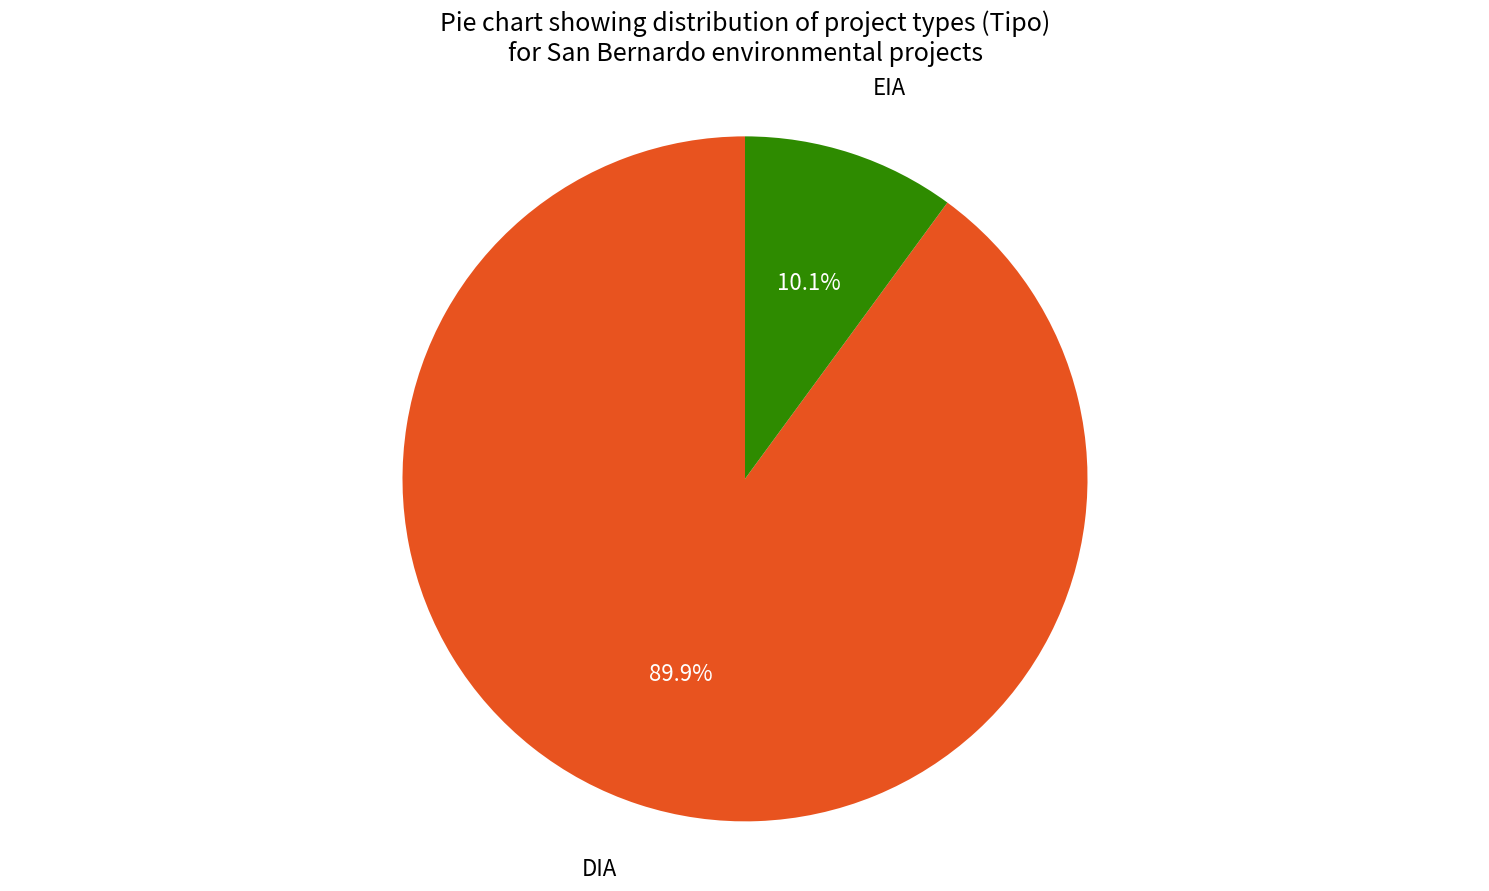

Is the sum of EIA and DIA greater than half?

Yes